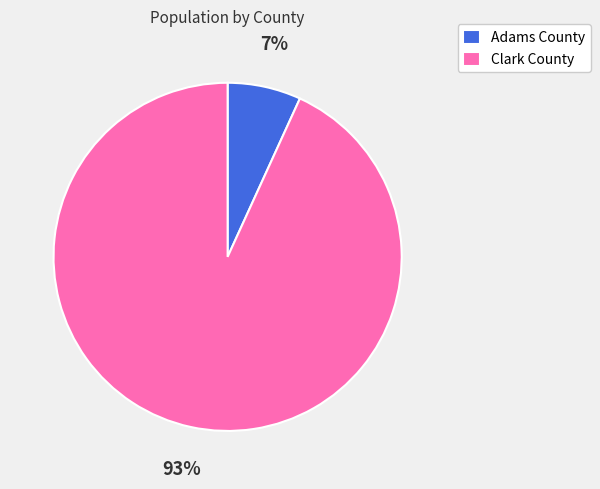

To the nearest percent, what portion does Adams County represent?

7%